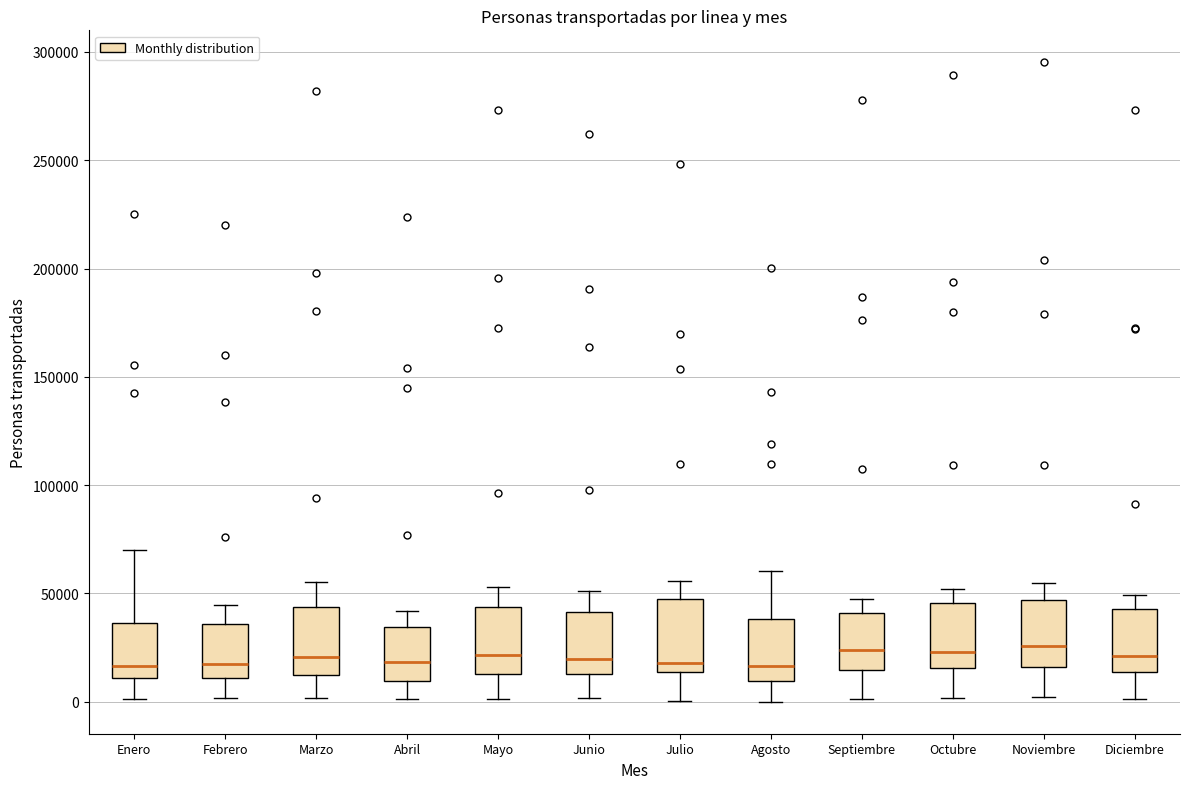

Where does the lower whisker of the box for Julio end on the y-axis? The values are not printed on the chart, so give them approximately, as read against the axis.

0